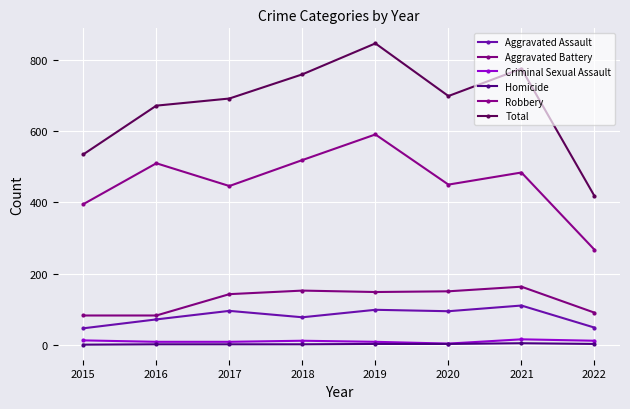

Which series changed the most between 2016 and 2017?

Robbery